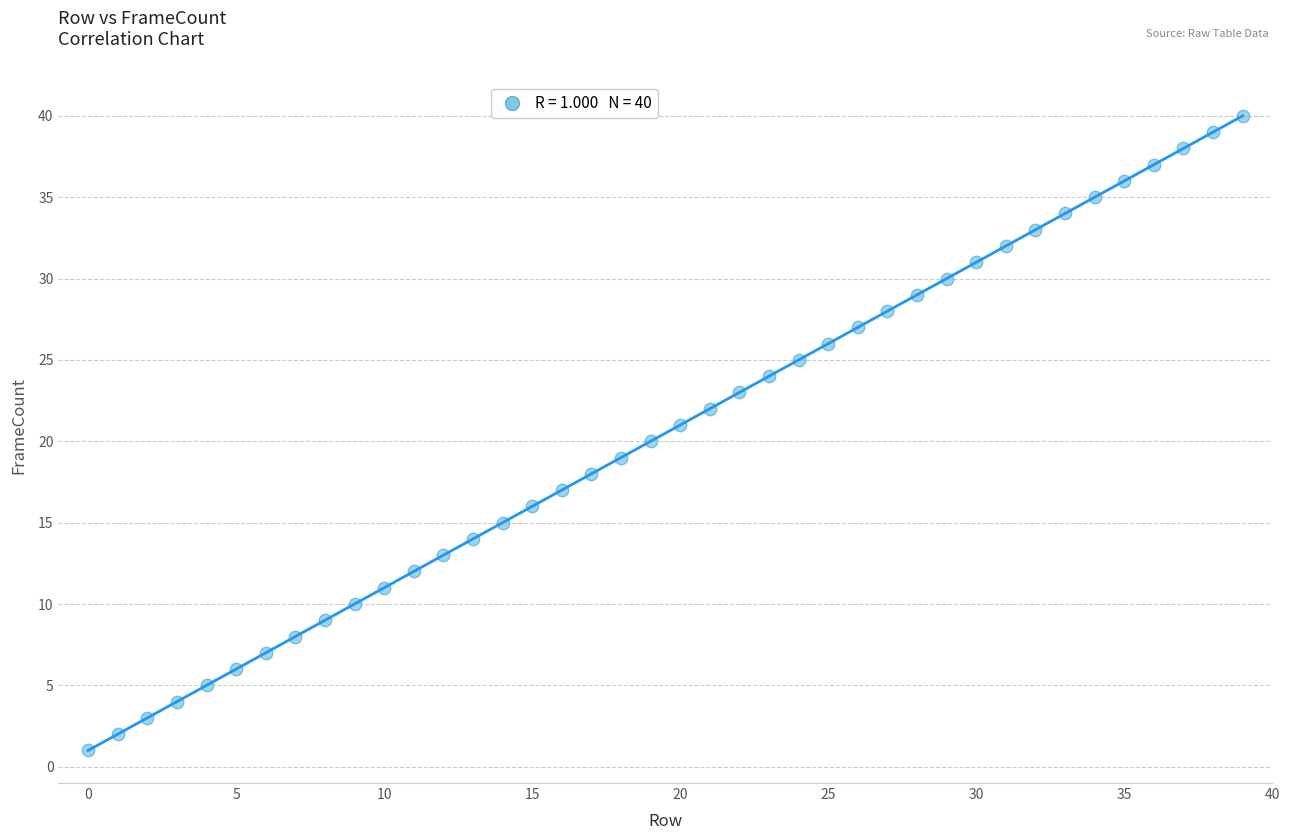

What is the range of Y values (max minus min)?

39